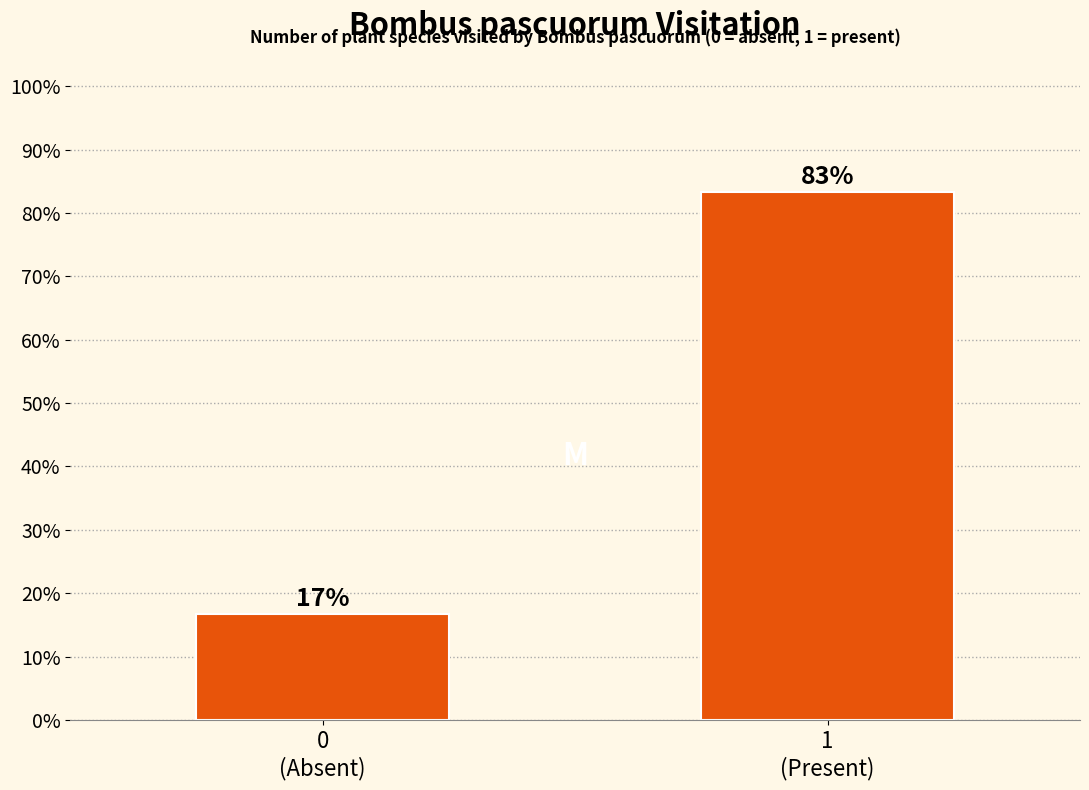

What is the value of the 2nd bar from the left?

83.3